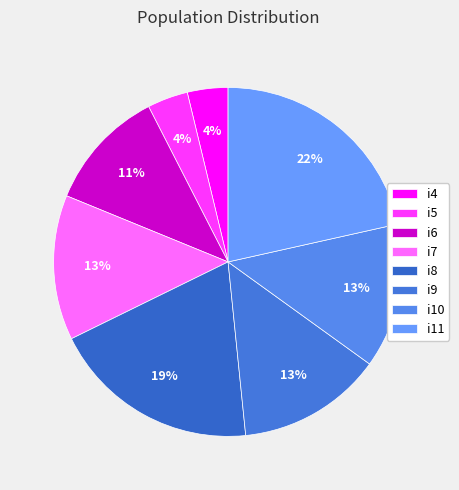

The i6 slice represents 17% of the pie. True or false?

False